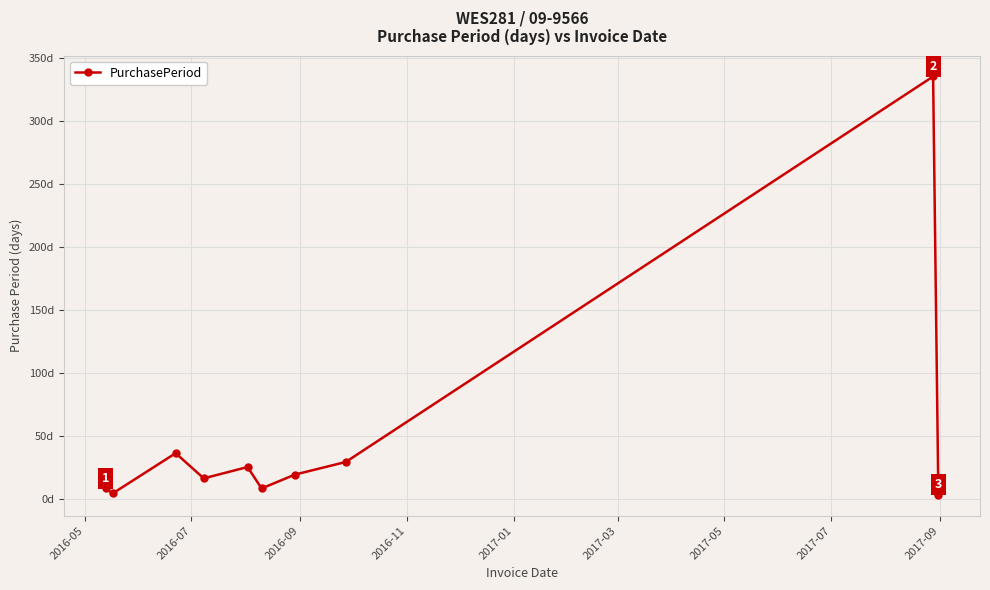

Reading right to left, transcribe all the data shown in this chart.

3	335	29	19	8	25	16	36	4	8